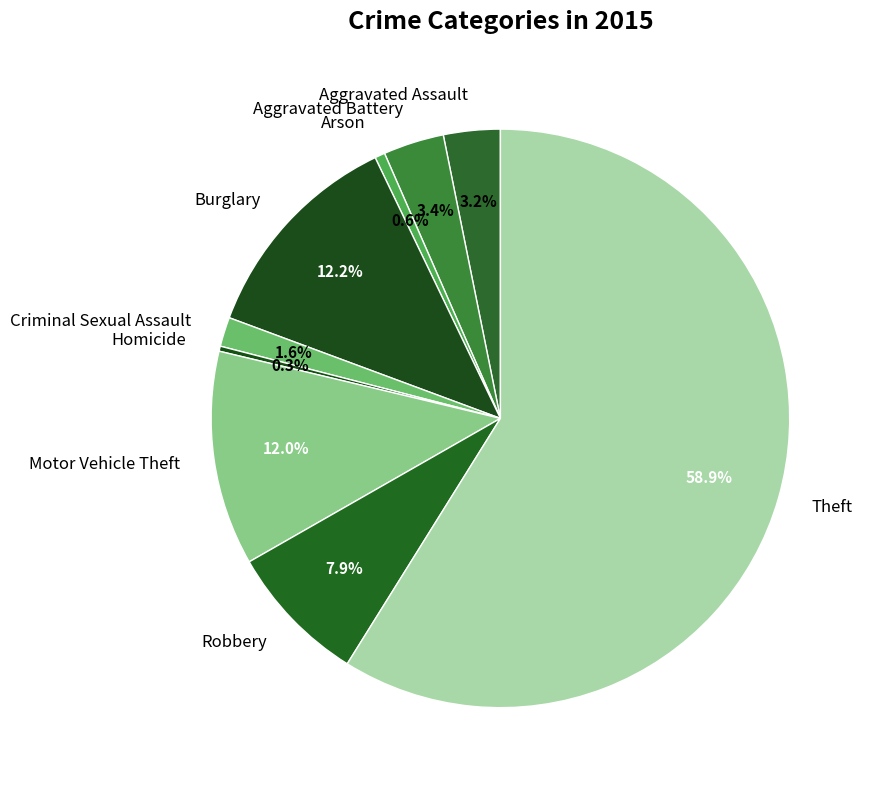

Between Burglary and Robbery, which is larger?

Burglary